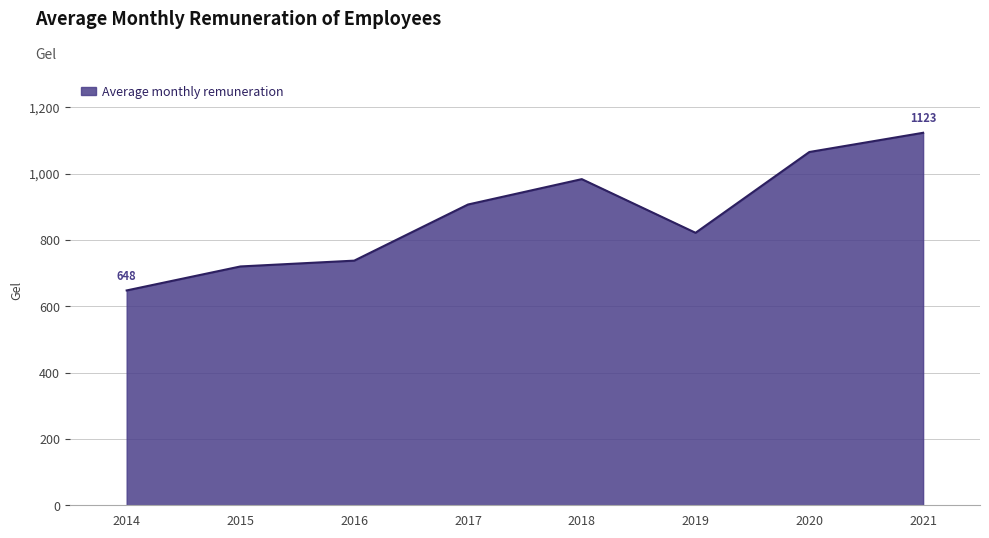

What is the minimum value shown in the chart?

647.6